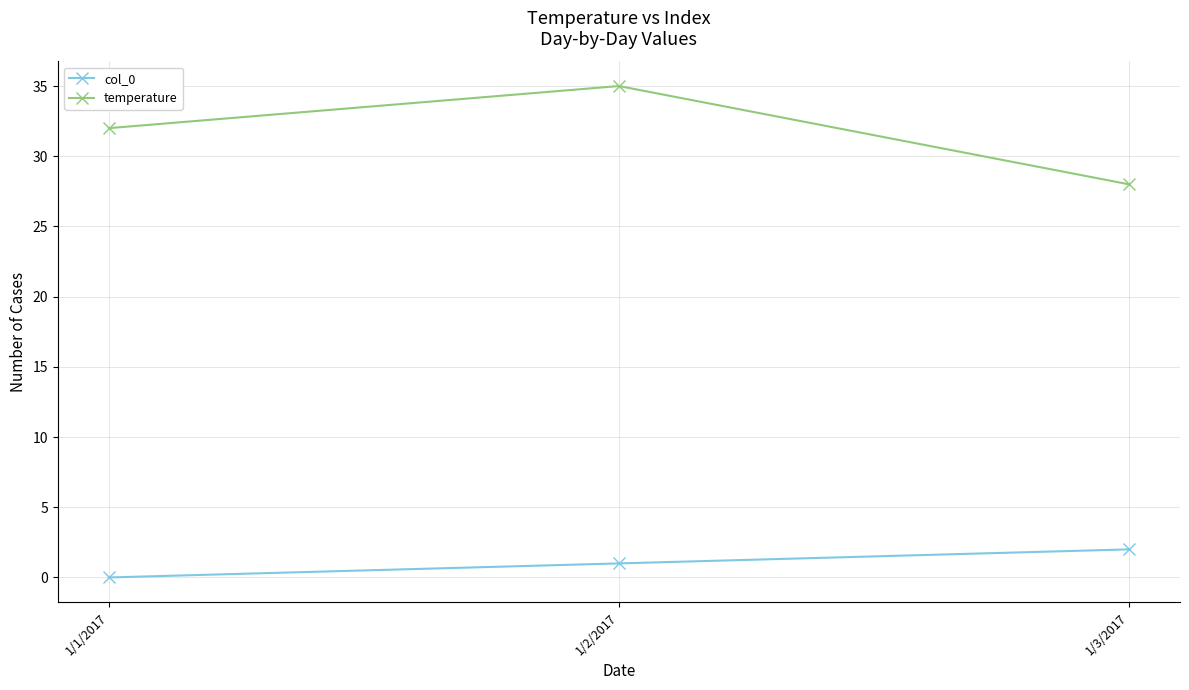

Which series has the widest spread of values?

temperature